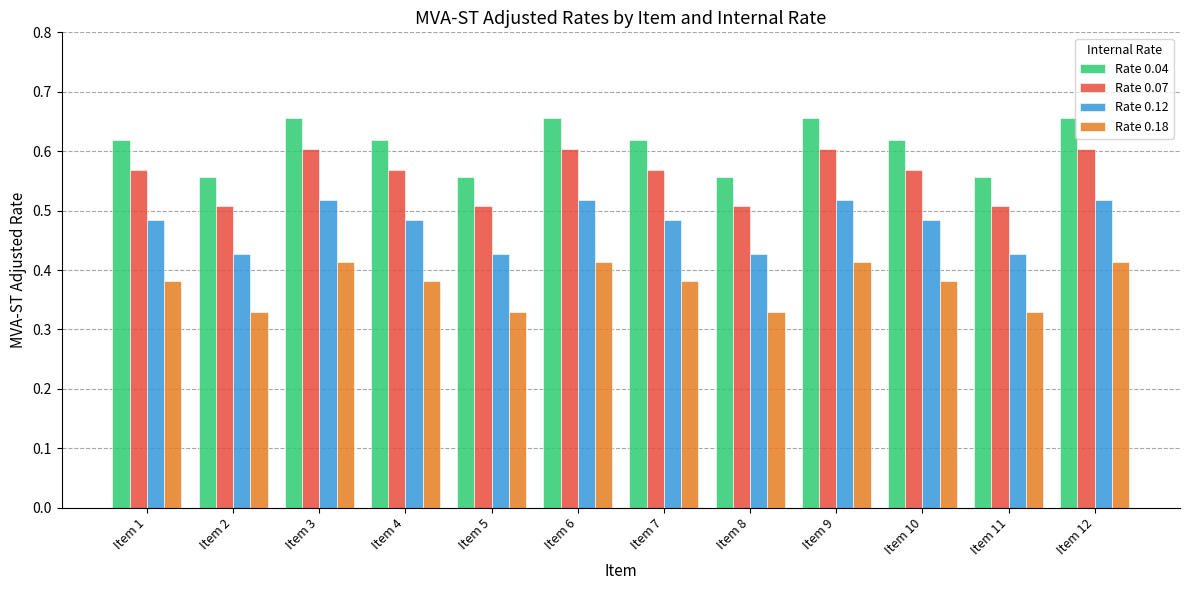

What are all the series names shown in the legend?

Rate 0.04, Rate 0.07, Rate 0.12, Rate 0.18